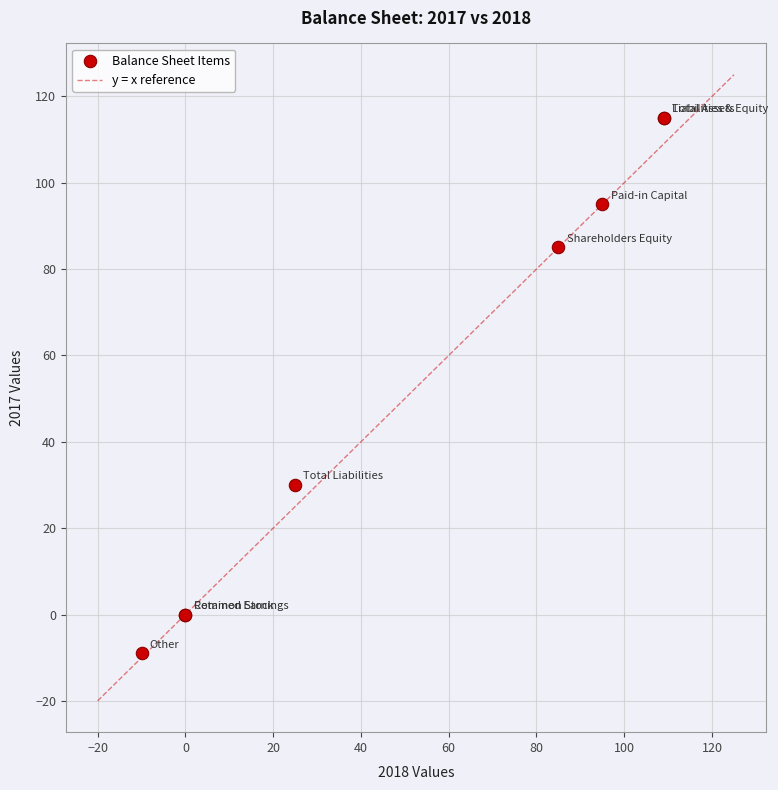

What Y value in the scatter plot is closest to 53?

30